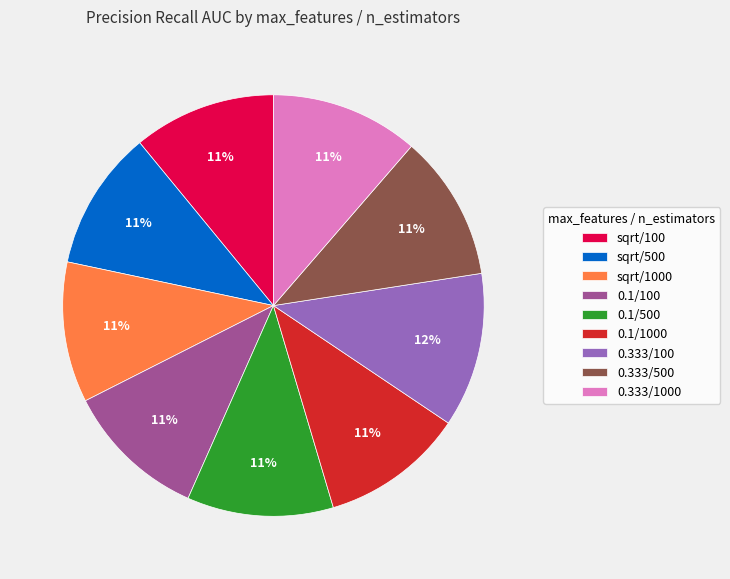

Combined, do 0.333/1000 and 0.1/1000 account for over 50%?

No